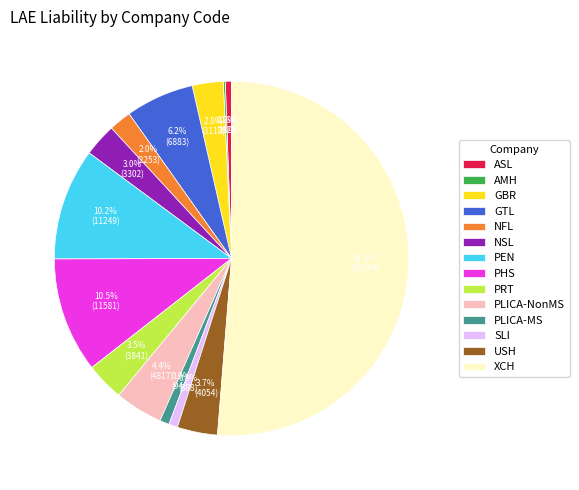

How much of the chart is everything except NFL?

98.0%